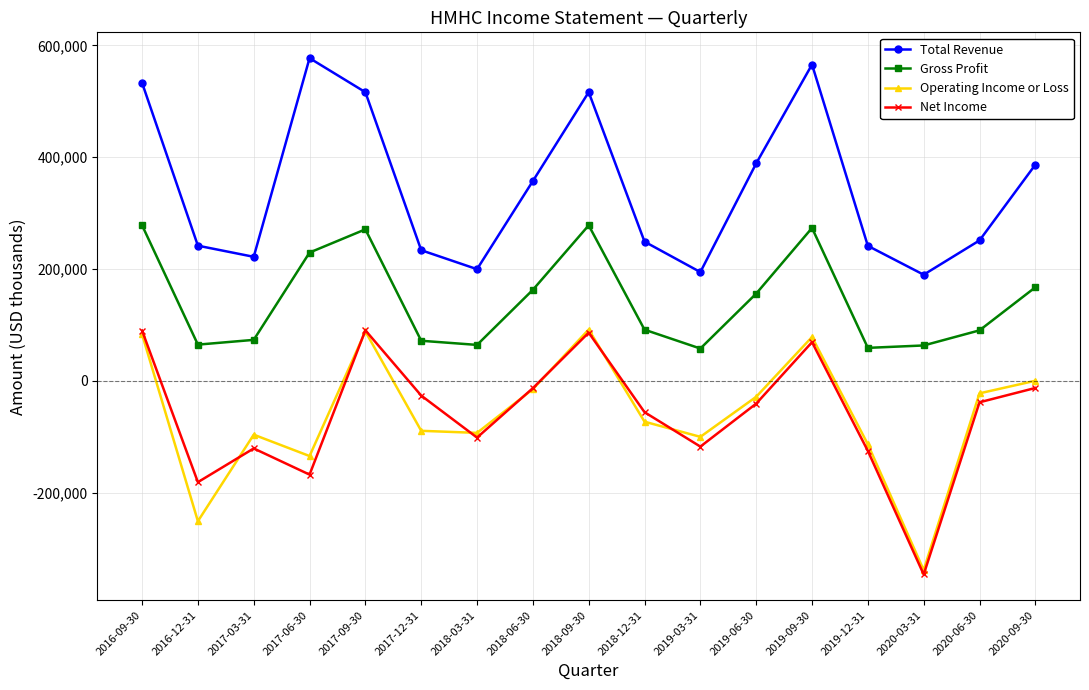

Is the value of Operating Income or Loss at 2019-03-31 greater than the value of Total Revenue at 2017-09-30?

No